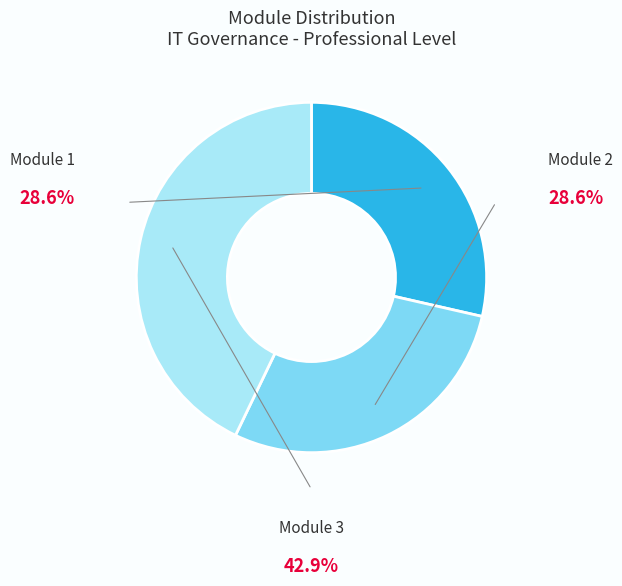

What is the ratio of the value at Module 2 to the value at Module 3?

0.7